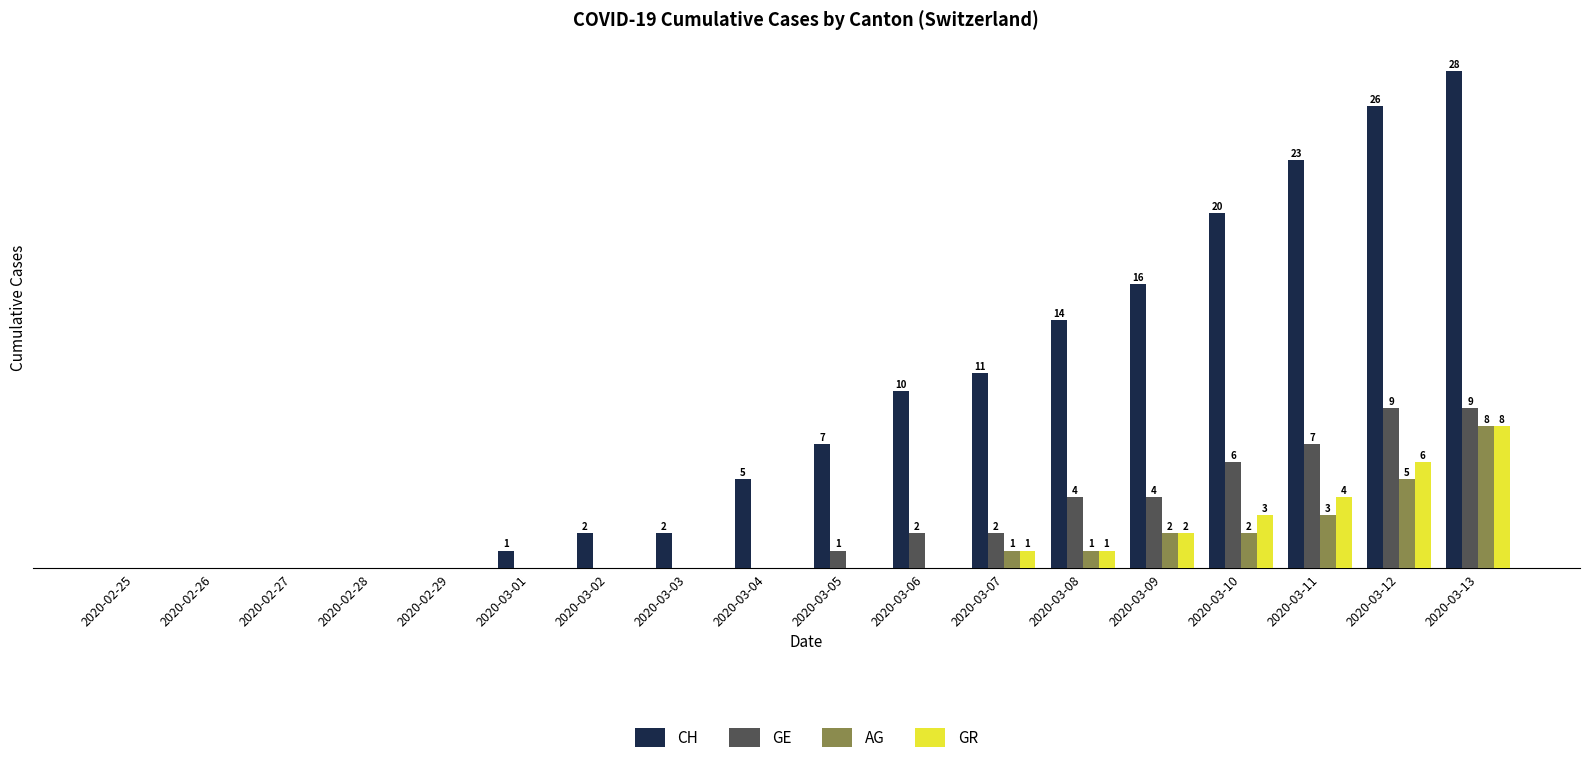

Where is CH nearest to the value 14?

2020-03-08